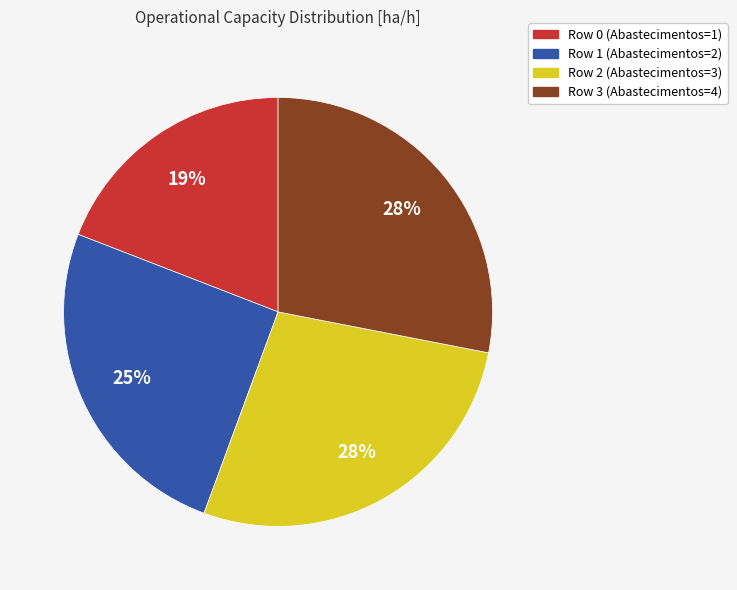

To the nearest percent, what portion does Row 0 represent?

19%